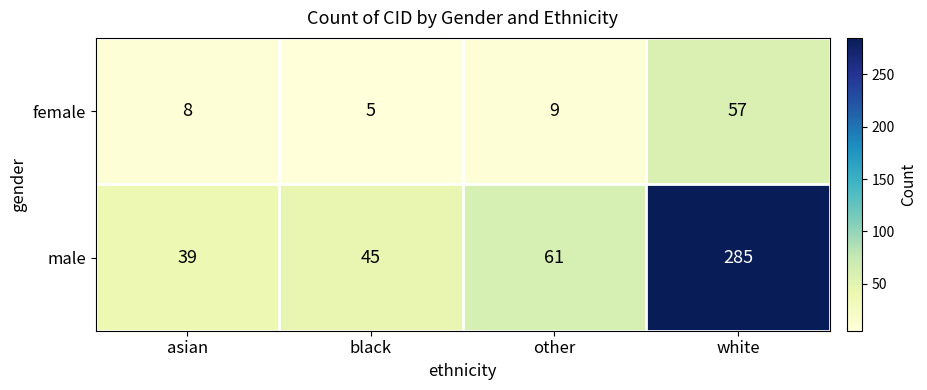

Reading right to left, transcribe all the data shown in this chart.

female: white=57	other=9	black=5	asian=8
male: white=285	other=61	black=45	asian=39